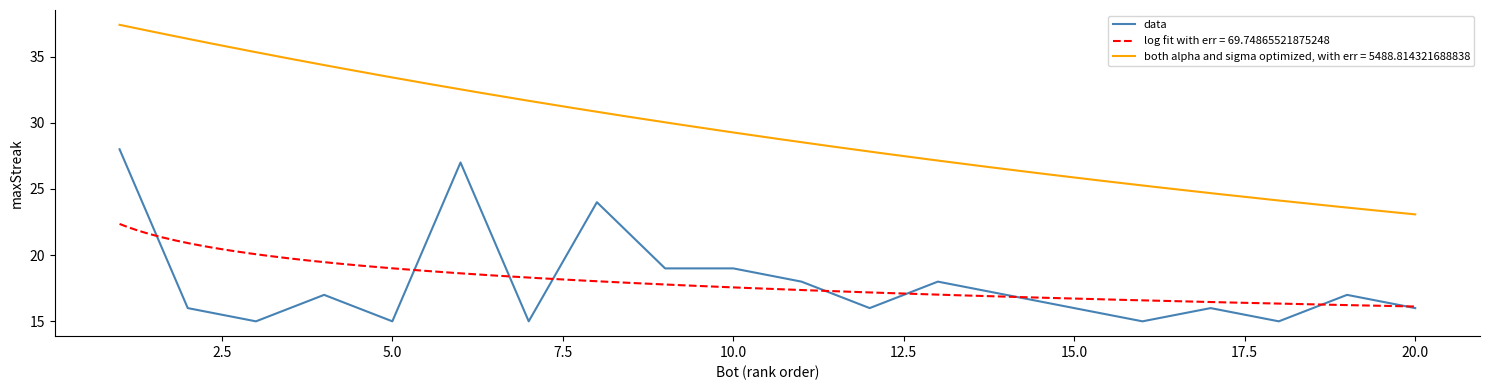

Is it true that data equals 15 at 5.0?

True